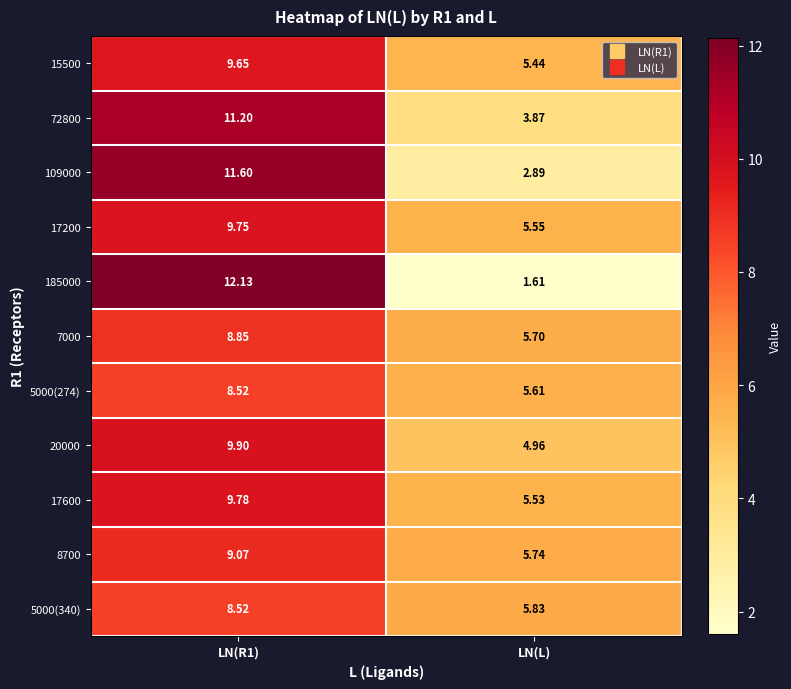

At which label does 5000(340) reach its minimum?

LN(L)